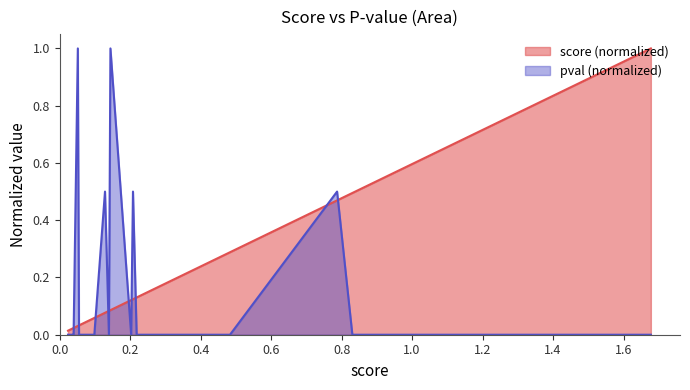

True or false: score has more than 0 interior local peaks.

False